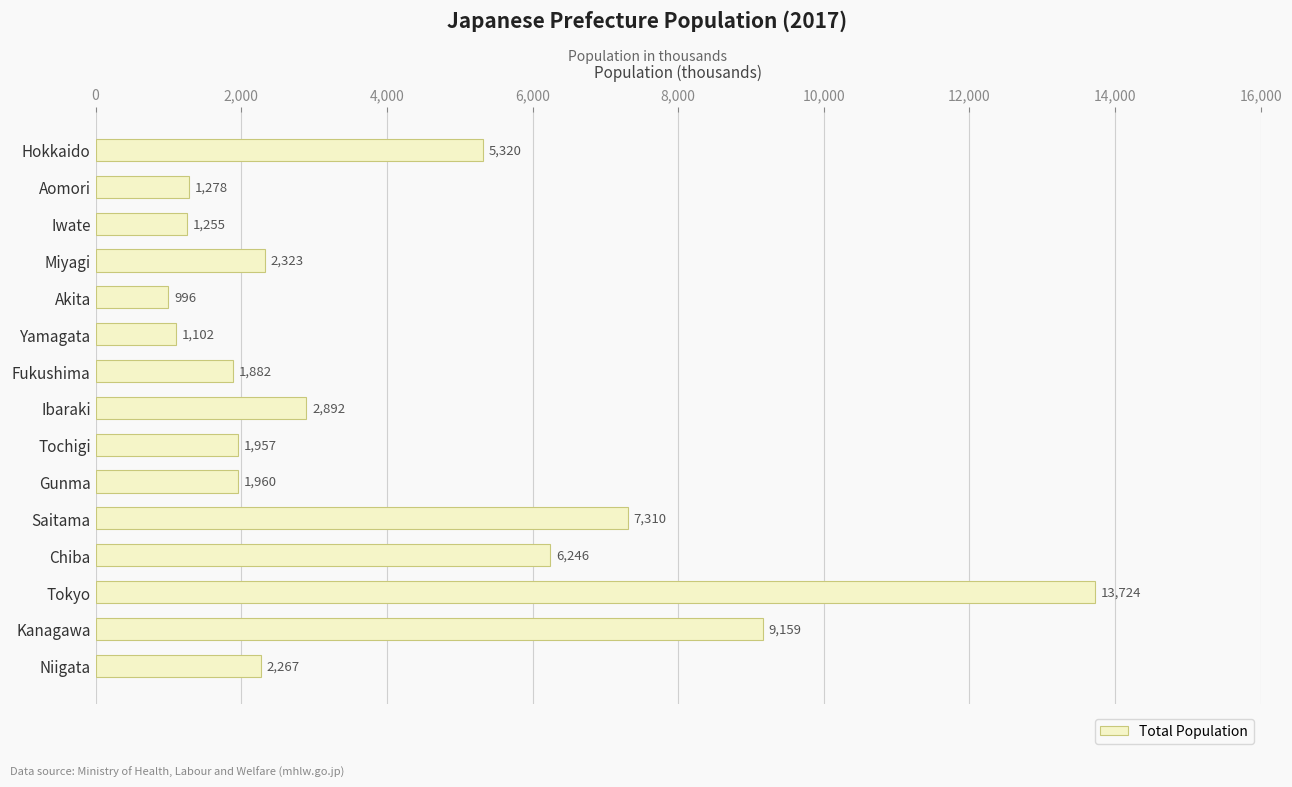

Which category has the highest value across all series?

Tokyo